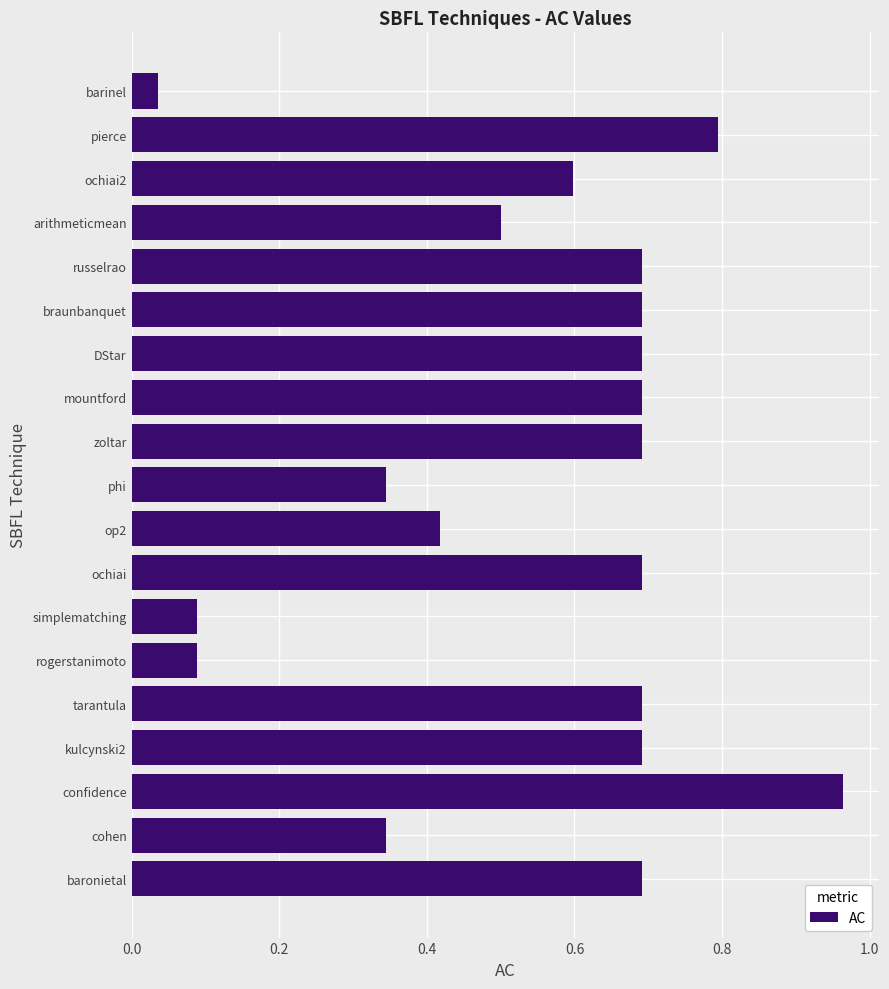

The chart shows a value of 0.7 at baronietal. True or false?

True